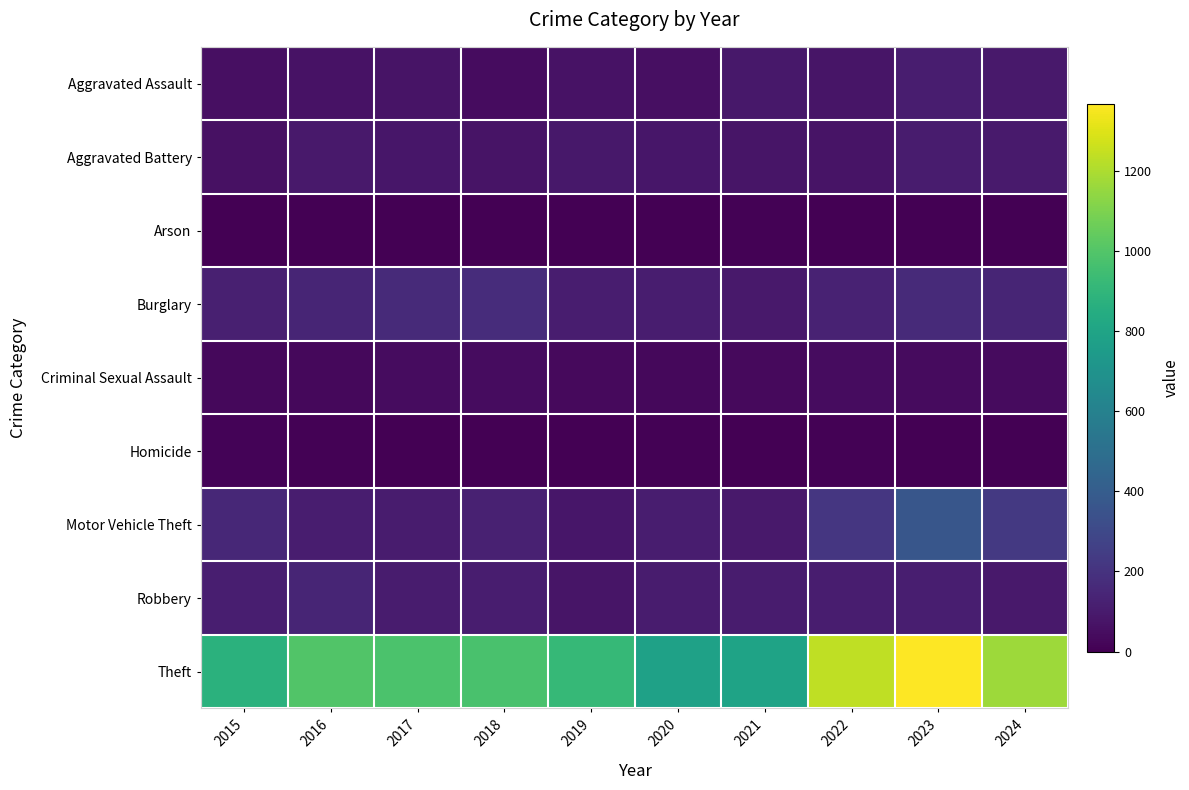

Reading left to right, what are all the values shown in this chart?

Aggravated Assault: 2015=54	2016=66	2017=72	2018=43	2019=65	2020=56	2021=86	2022=78	2023=110	2024=93
Aggravated Battery: 2015=64	2016=93	2017=83	2018=70	2019=88	2020=82	2021=75	2022=71	2023=102	2024=101
Arson: 2015=2	2016=2	2017=1	2018=3	2019=2	2020=4	2021=8	2022=4	2023=2	2024=2
Burglary: 2015=121	2016=139	2017=162	2018=176	2019=110	2020=110	2021=95	2022=132	2023=161	2024=141
Criminal Sexual Assault: 2015=28	2016=28	2017=44	2018=43	2019=36	2020=27	2021=36	2022=43	2023=38	2024=38
Homicide: 2015=13	2016=8	2017=5	2018=2	2019=0	2020=6	2021=2	2022=10	2023=3	2024=1
Motor Vehicle Theft: 2015=152	2016=110	2017=104	2018=127	2019=84	2020=109	2021=96	2022=219	2023=364	2024=229
Robbery: 2015=117	2016=144	2017=105	2018=107	2019=75	2020=102	2021=105	2022=108	2023=114	2024=96
Theft: 2015=874	2016=999	2017=979	2018=977	2019=914	2020=782	2021=791	2022=1235	2023=1368	2024=1170